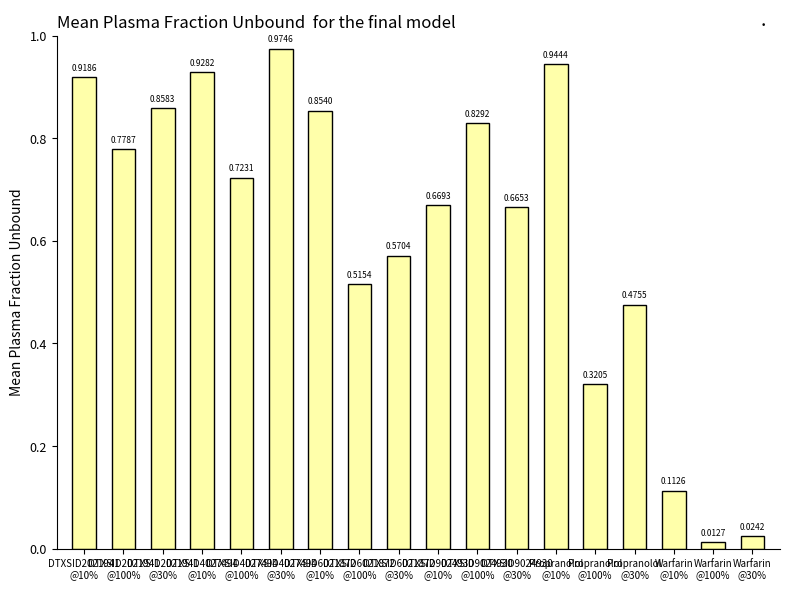

Which category has the highest value across all series?

DTXSID4027494
@30%